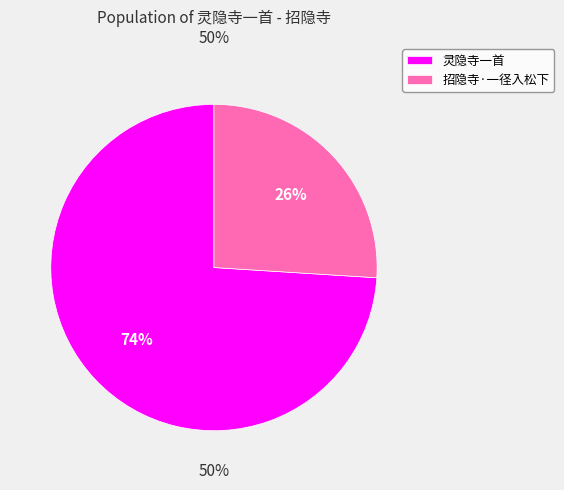

Rank the categories by value from highest to lowest.

灵隐寺一首, 招隐寺·一径入松下